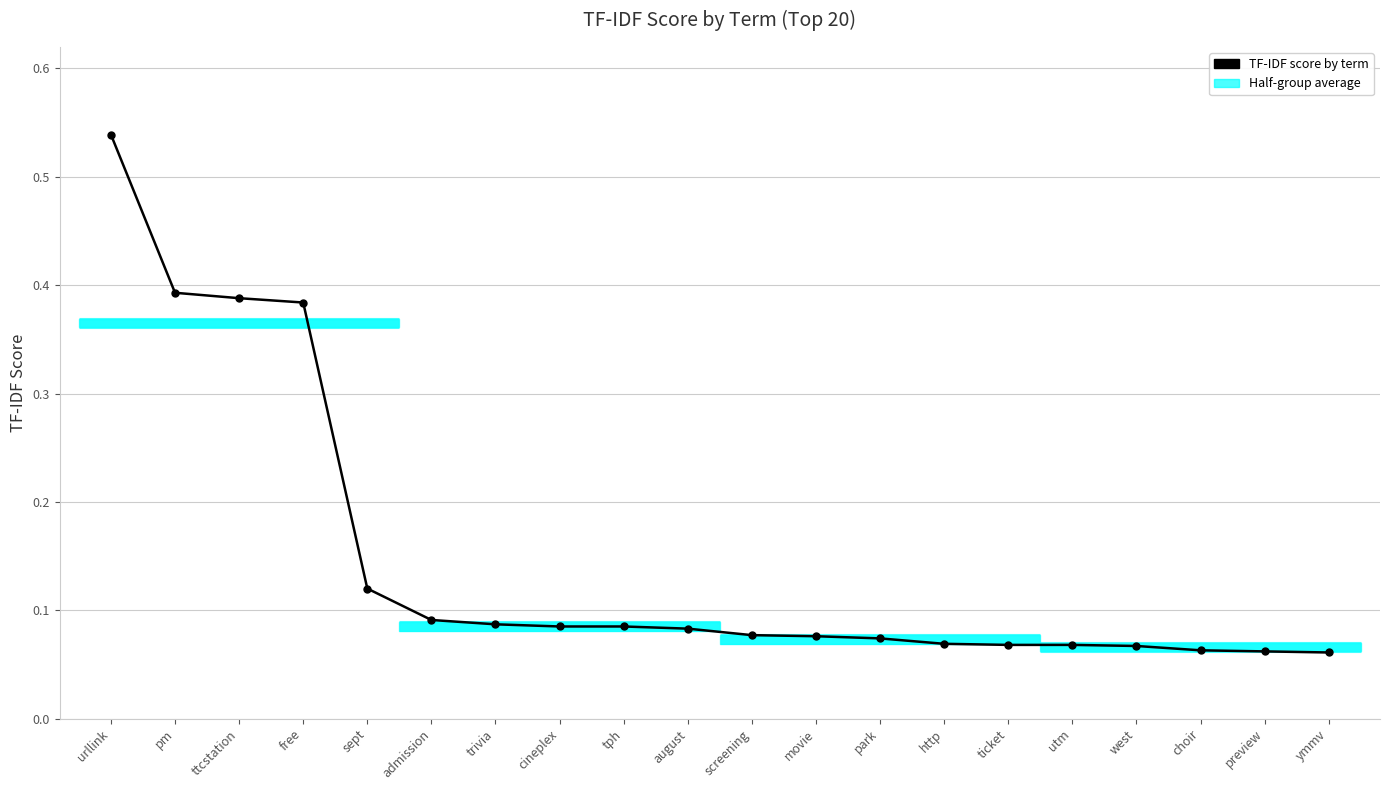

What is the label of the 16th point from the right?

sept